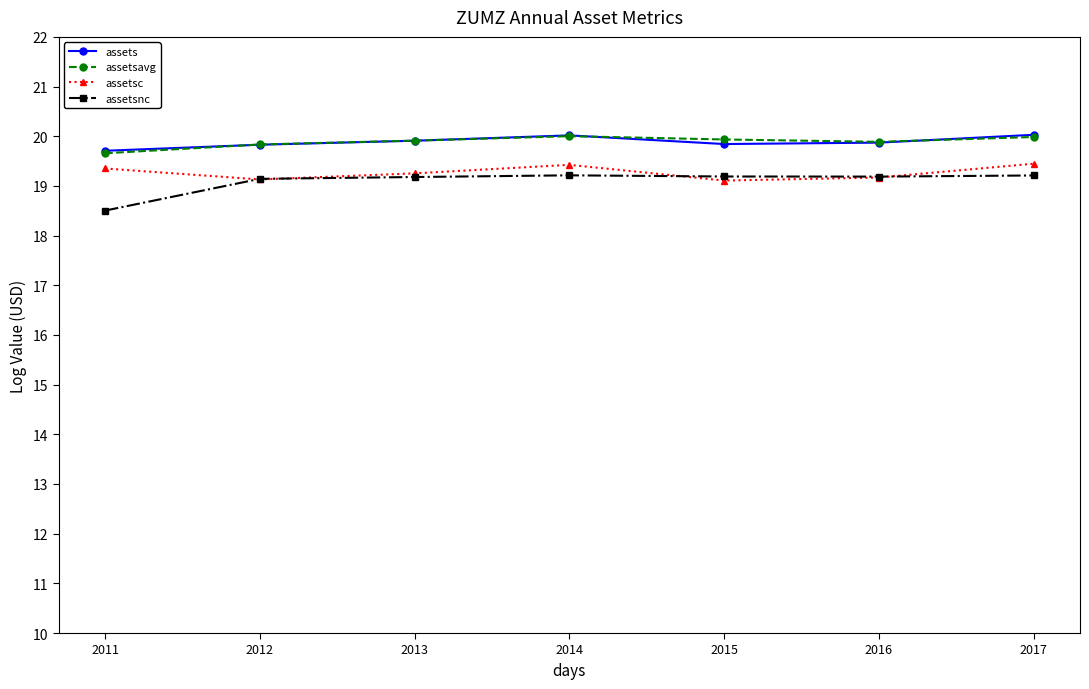

True or false: assetsavg has more than 0 points higher than both neighbors.

True